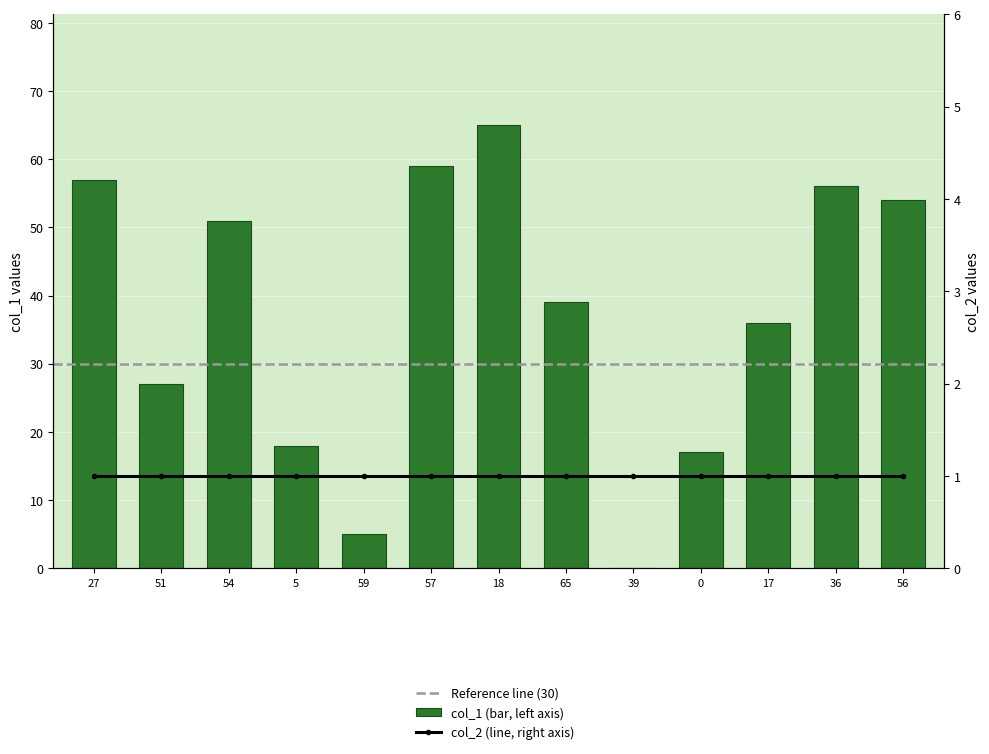

Which label corresponds to the smallest value in the chart?

39